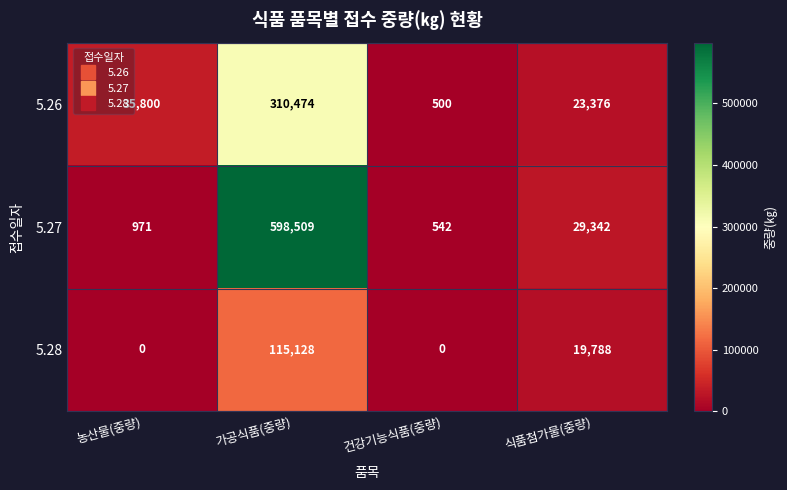

How many distinct data groups are displayed?

3